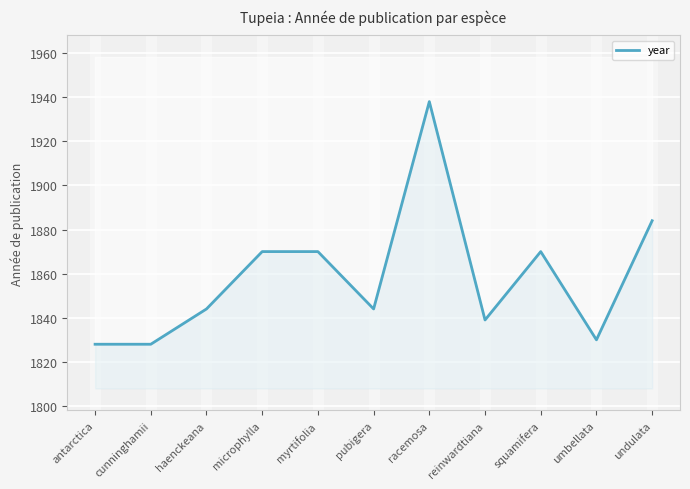

At which label does the data first exceed 1844?

microphylla